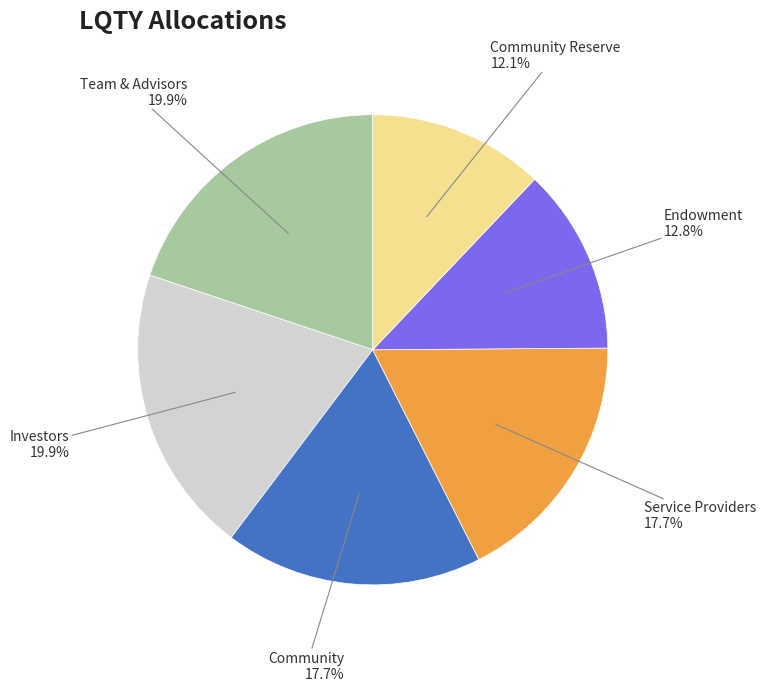

Is there a majority slice in this chart?

No